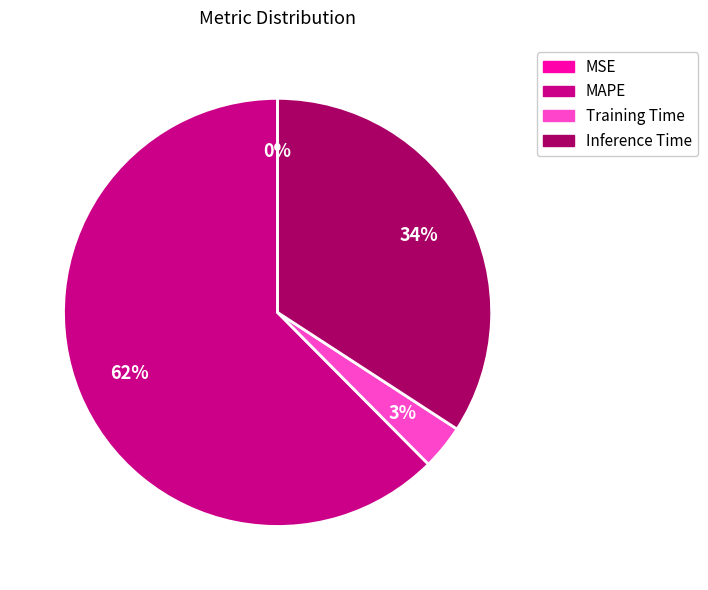

Which slice is the largest?

MAPE